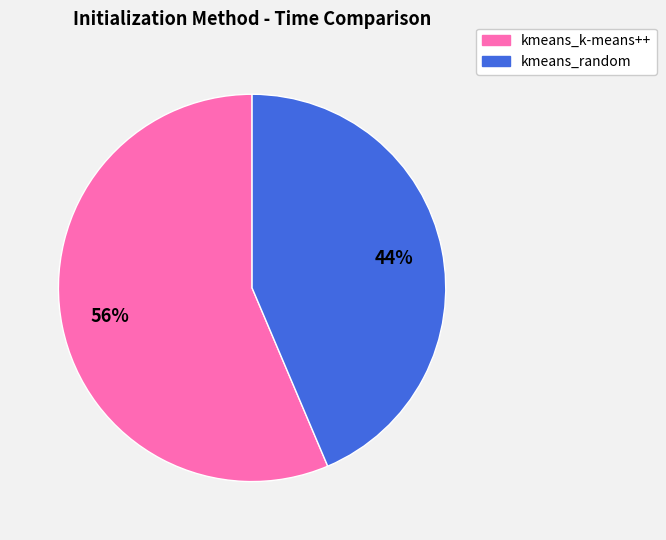

To the nearest percent, what percentage of the pie is kmeans_k-means++?

56%